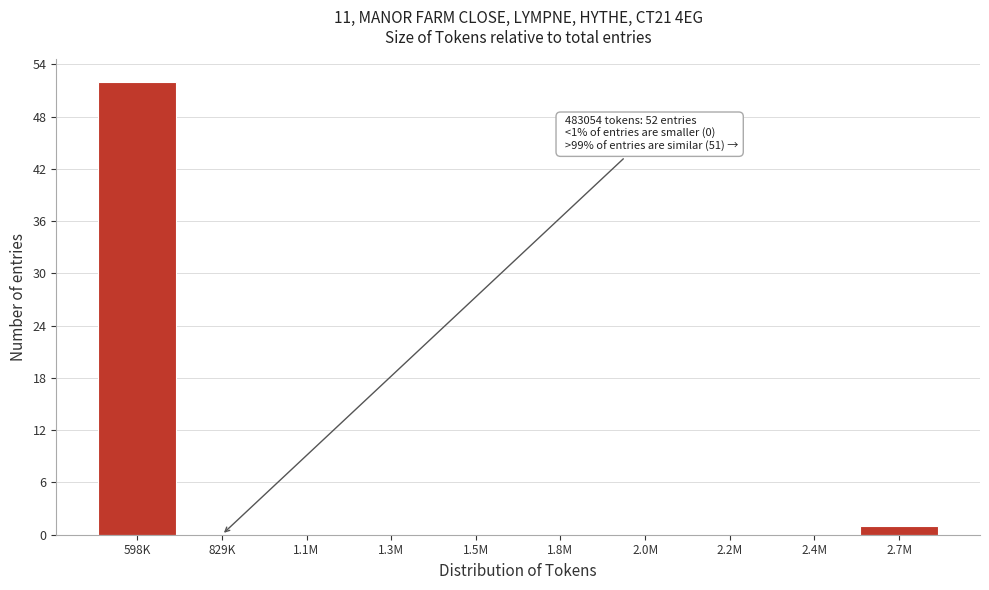

Reading right to left, extract all data points from this chart.

2.7M=1	2.4M=0	2.2M=0	2.0M=0	1.8M=0	1.5M=0	1.3M=0	1.1M=0	829K=0	598K=52